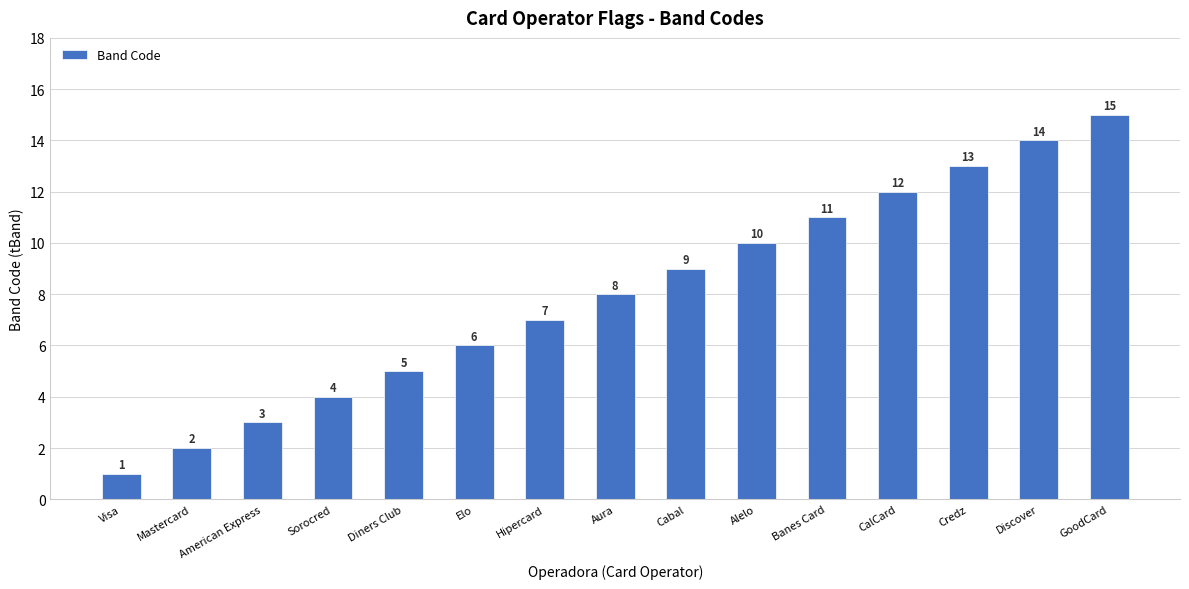

What is the change in value from American Express to Hipercard?

+4